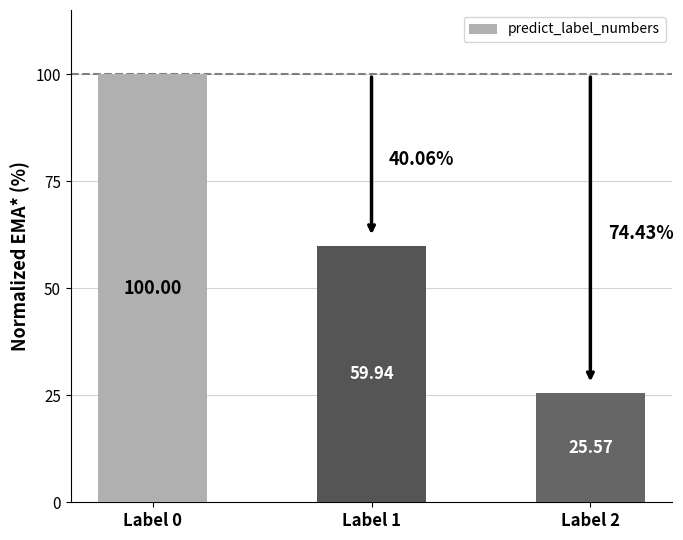

What is the change in value from Label 0 to Label 2?

-74.4